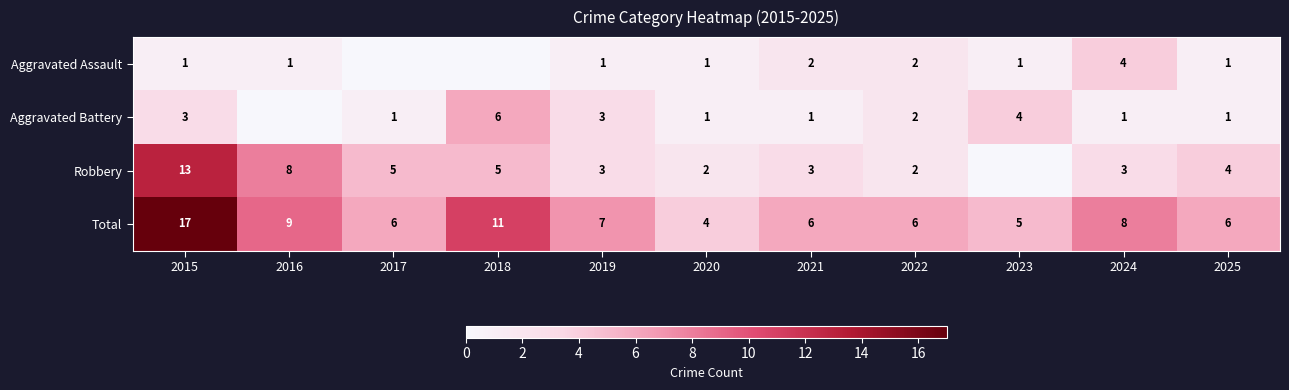

The Aggravated Assault series shows 3 at 2022. True or false?

False